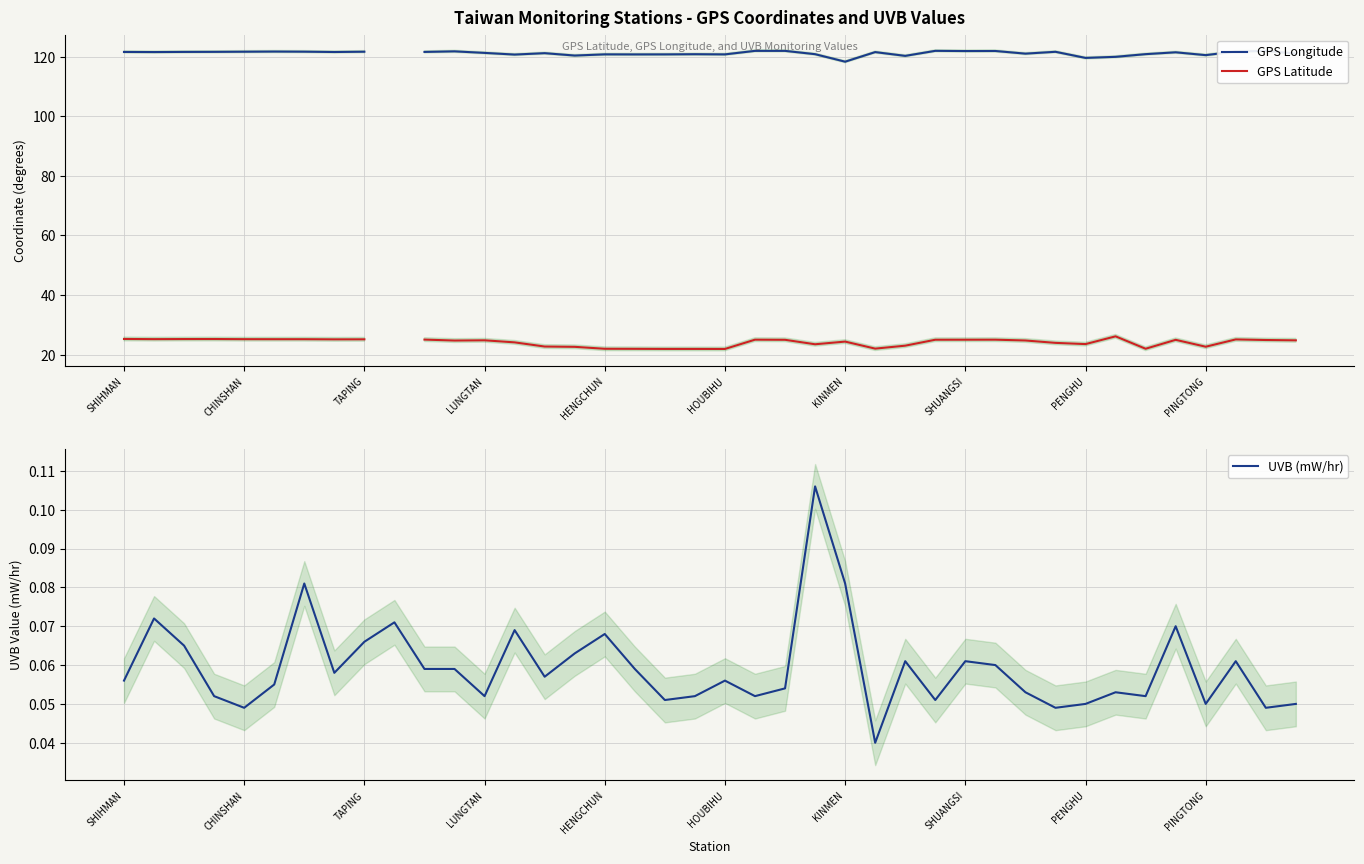

At 15, list the series in order from smallest to largest.

UVB (mW/hr), GPS Latitude, GPS Longitude